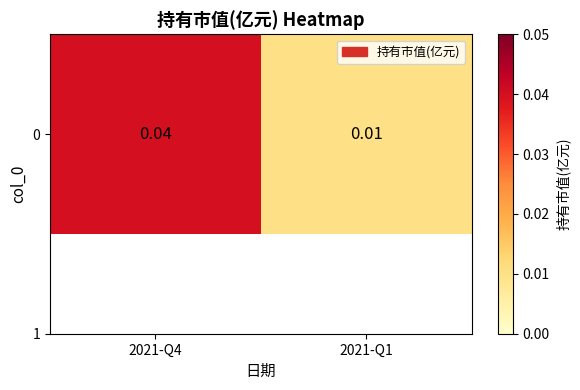

True or false: the data shows 0.0 at 2021-Q4.

True